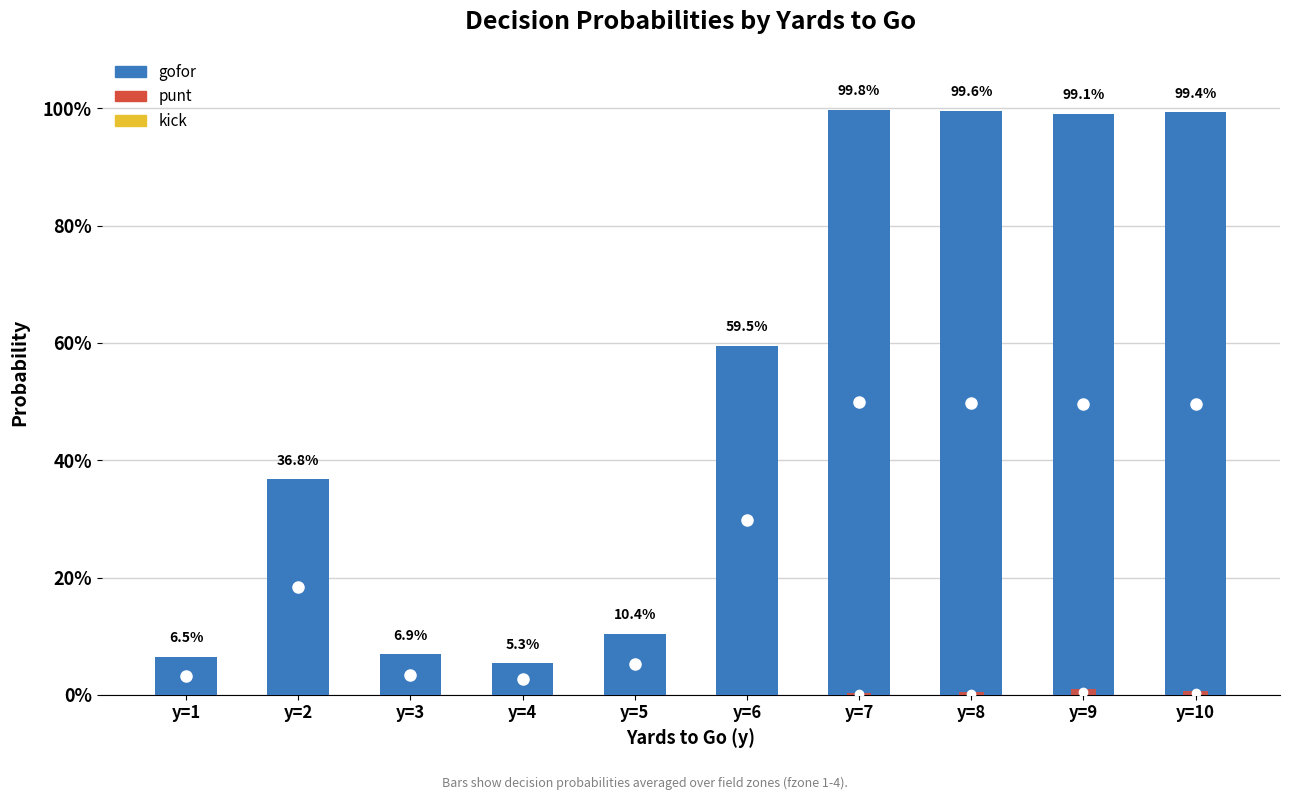

What is the difference between the second highest and second lowest values in the gofor series?

0.9